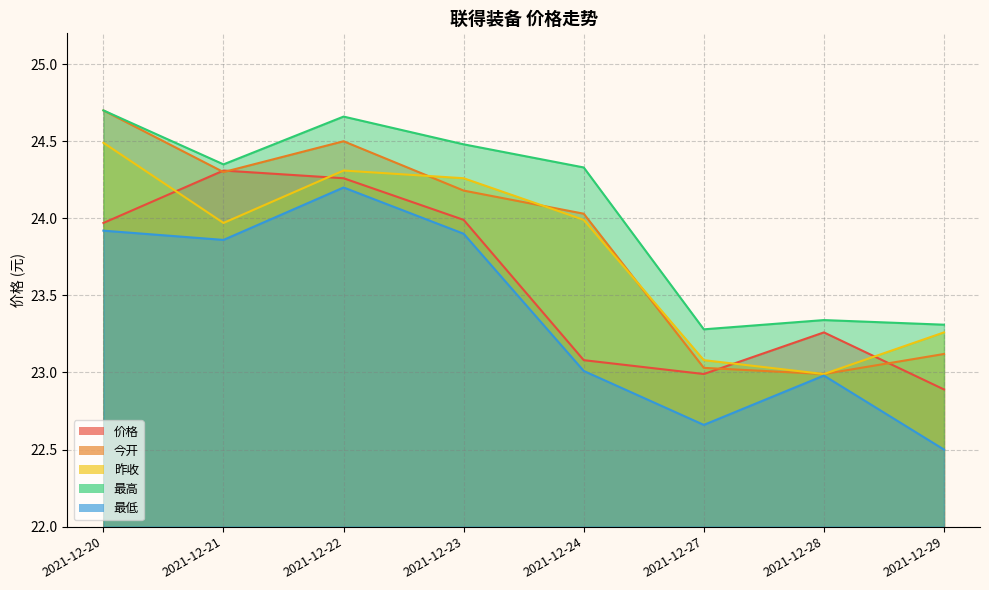

Read the 最低 value at 2021-12-23.

23.9